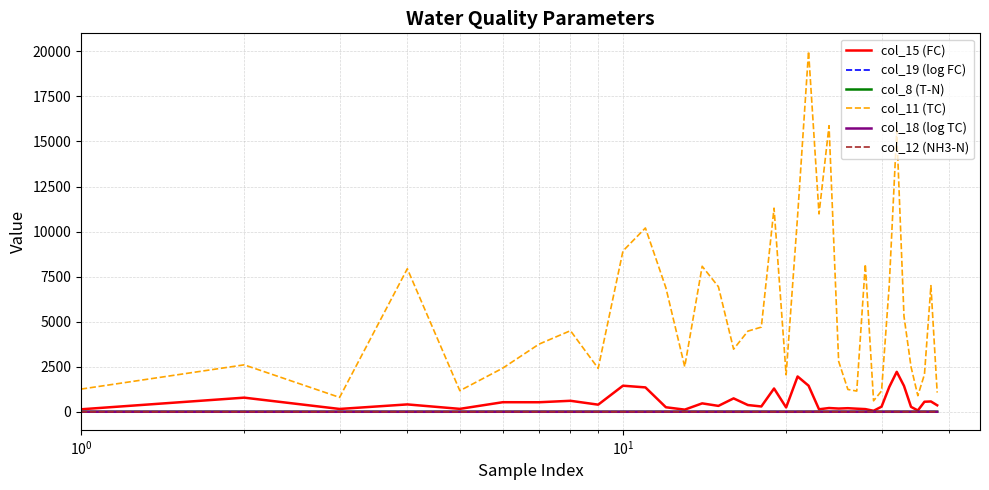

True or false: col_8 (T-N) and col_11 (TC) cross at least once.

False